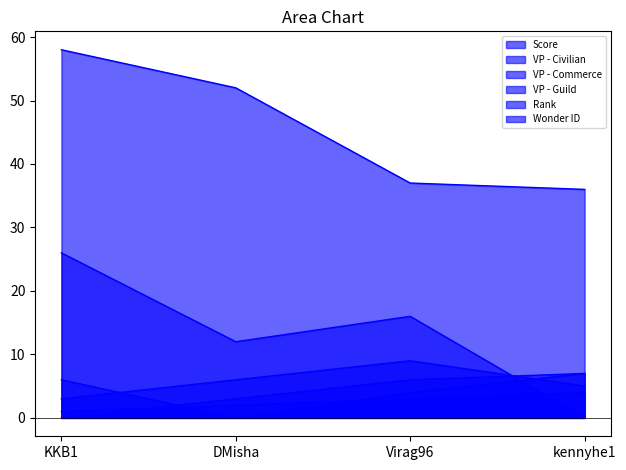

Reading left to right, extract all data points from this chart.

Score: KKB1=58	DMisha=52	Virag96=37	kennyhe1=36
VP - Civilian: KKB1=26	DMisha=12	Virag96=16	kennyhe1=0
VP - Commerce: KKB1=0	DMisha=3	Virag96=6	kennyhe1=7
VP - Guild: KKB1=6	DMisha=0	Virag96=4	kennyhe1=7
Rank: KKB1=1	DMisha=2	Virag96=3	kennyhe1=4
Wonder ID: KKB1=3	DMisha=6	Virag96=9	kennyhe1=5